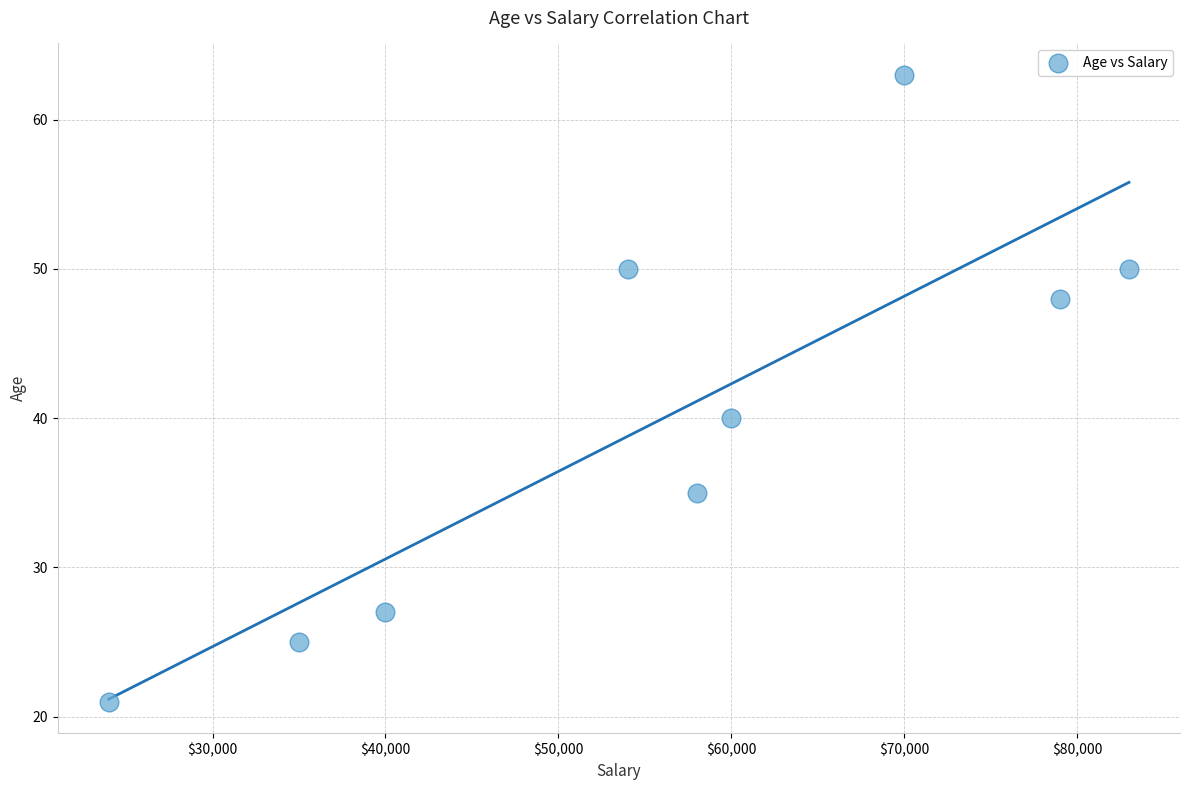

What is the average X value?

55889